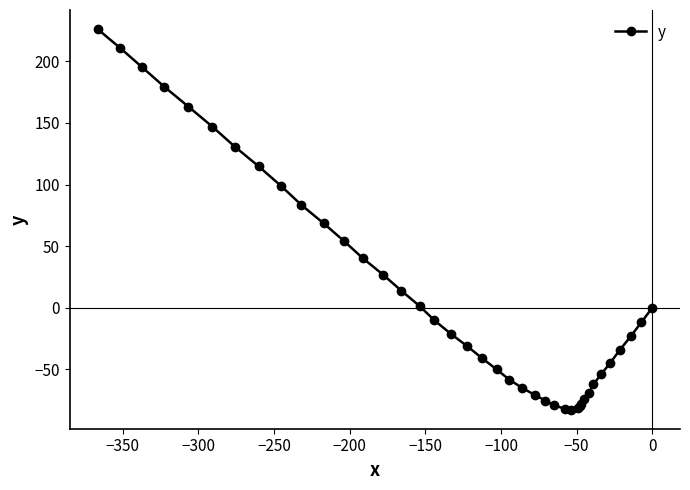

What is the value of the 39th point from the left?

-11.8